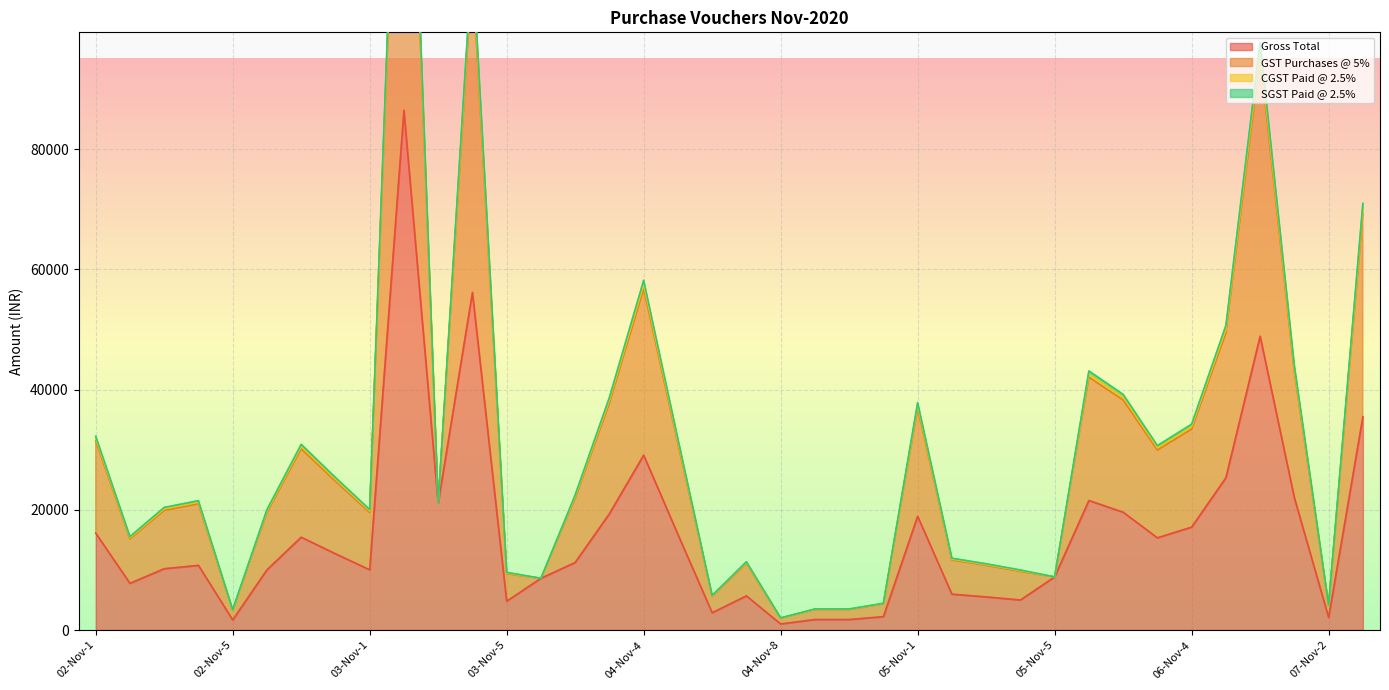

What are all the series names shown in the legend?

Gross Total, GST Purchases @ 5%, CGST Paid @ 2.5%, SGST Paid @ 2.5%